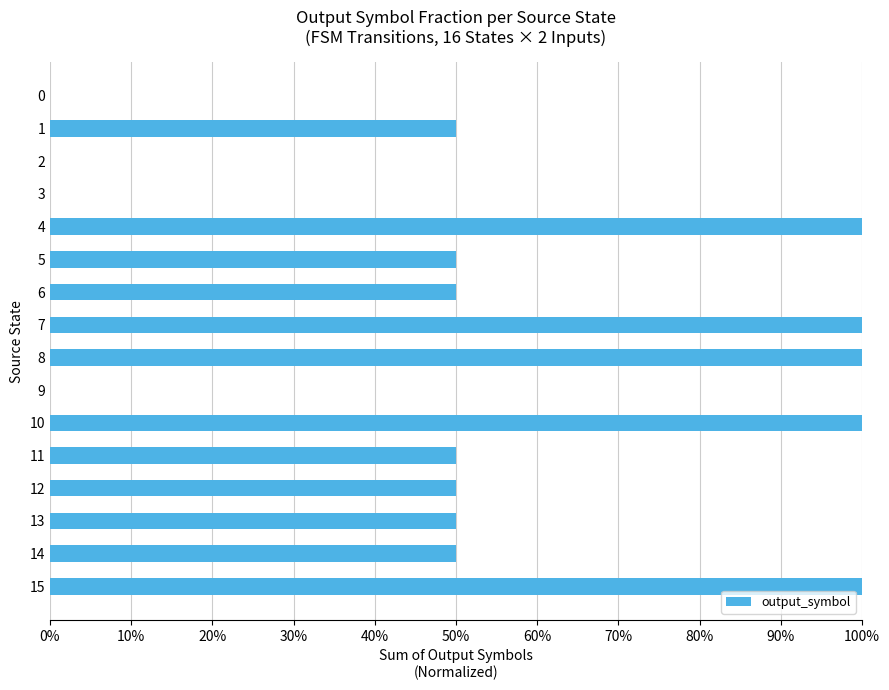

The value at 15 is 0.4. True or false?

False